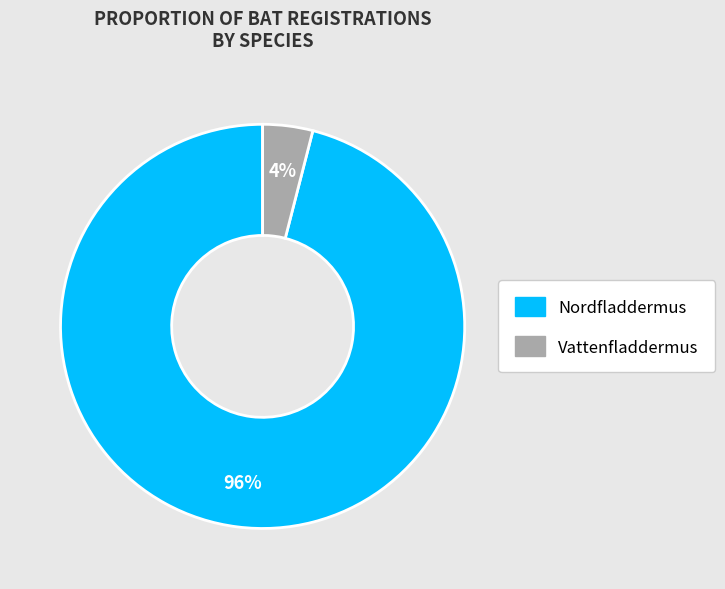

Approximately how many times larger is the value at Nordfladdermus compared to Vattenfladdermus?

24.0